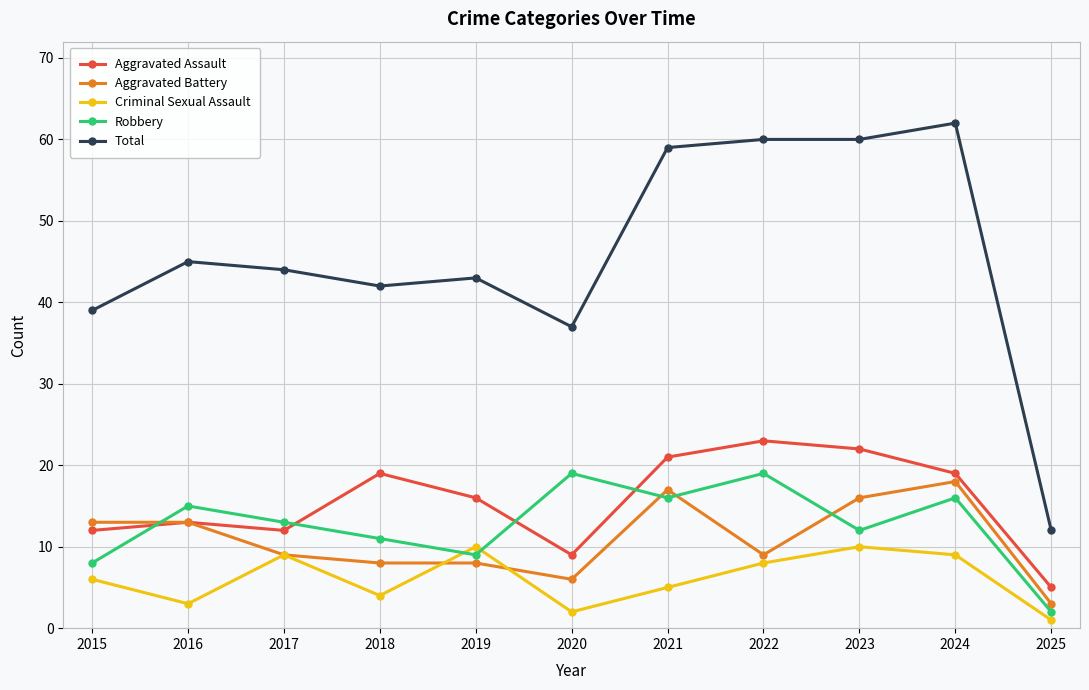

Which label corresponds to the largest value in the chart?

2024